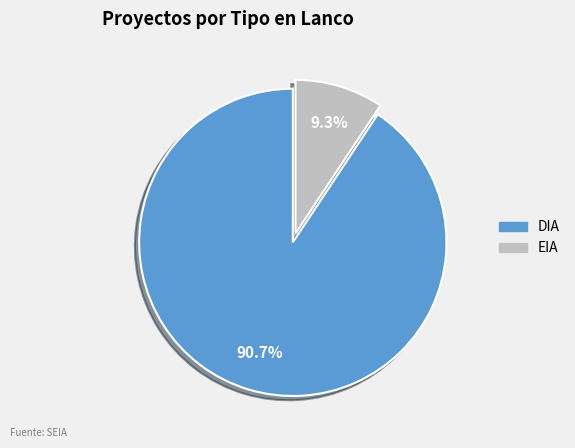

Between EIA and DIA, which is larger?

DIA